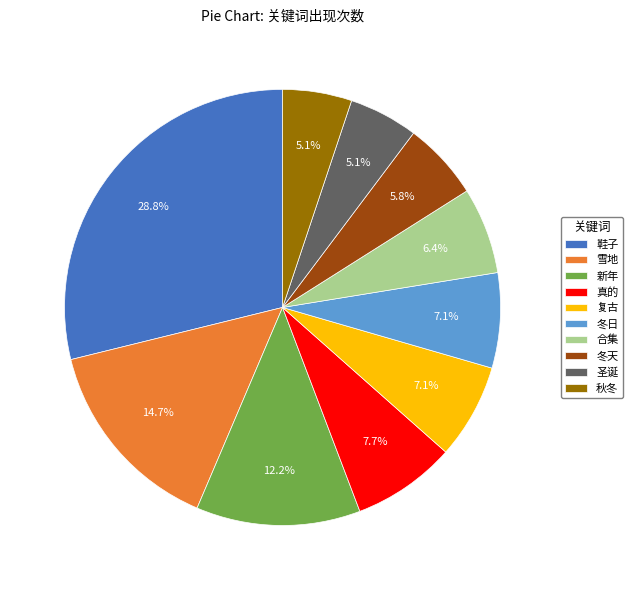

True or false: 雪地 accounts for 15% of the total.

True